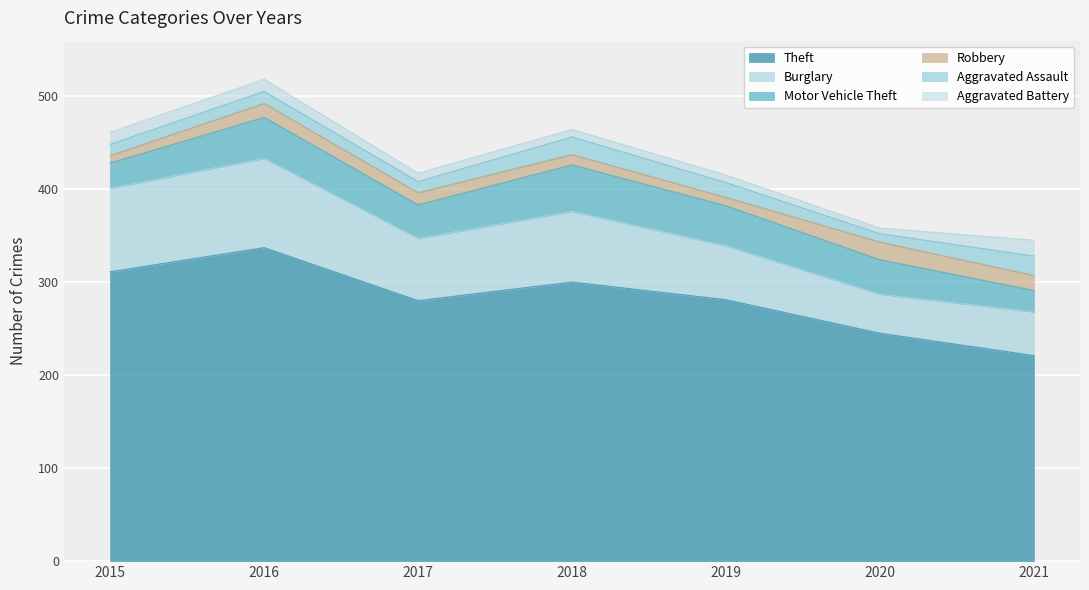

What is the average value of the Aggravated Assault series?

15